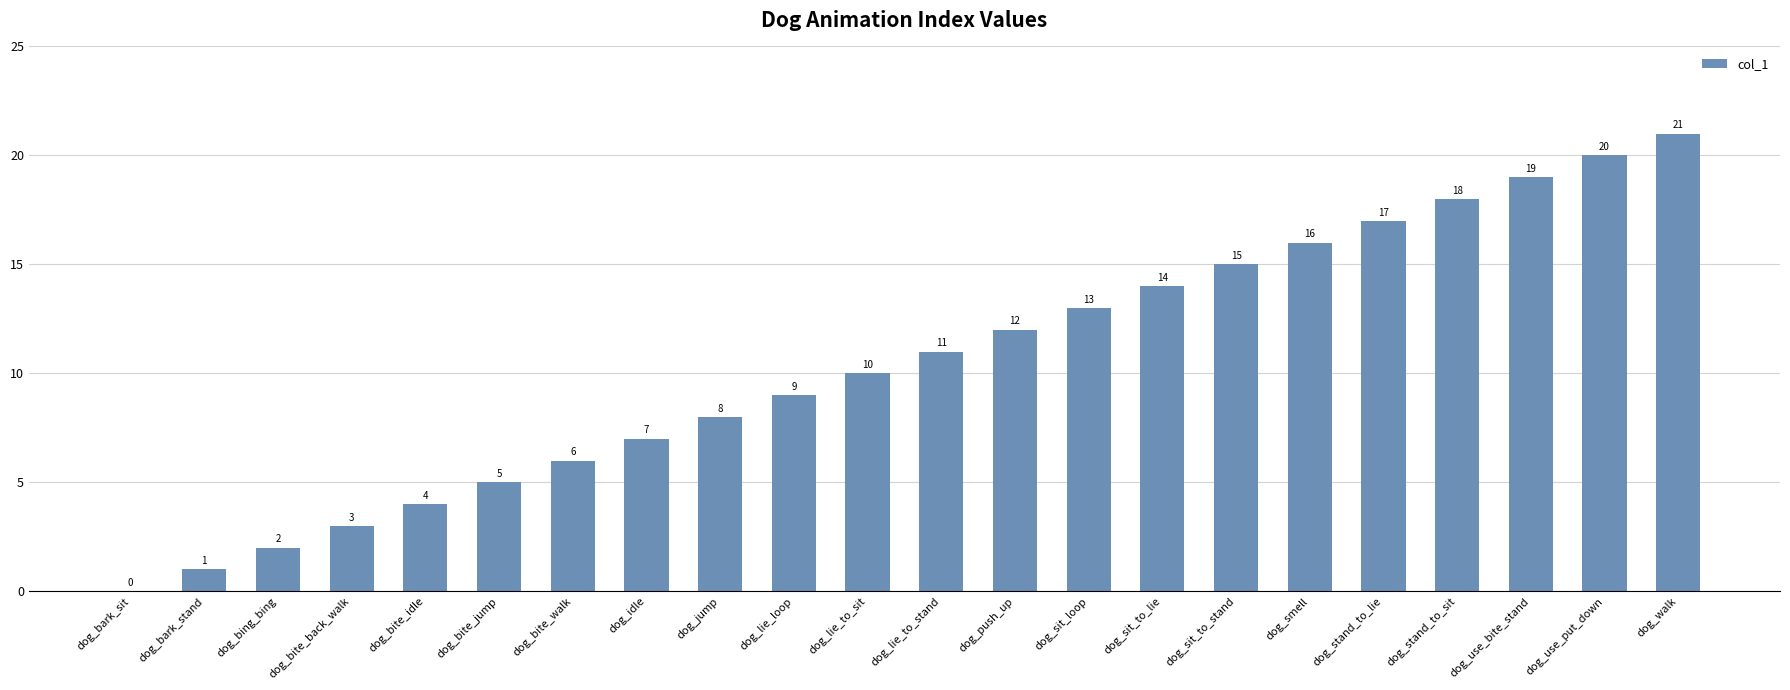

What is the sum of the values at dog_stand_to_sit and dog_lie_to_stand?

29